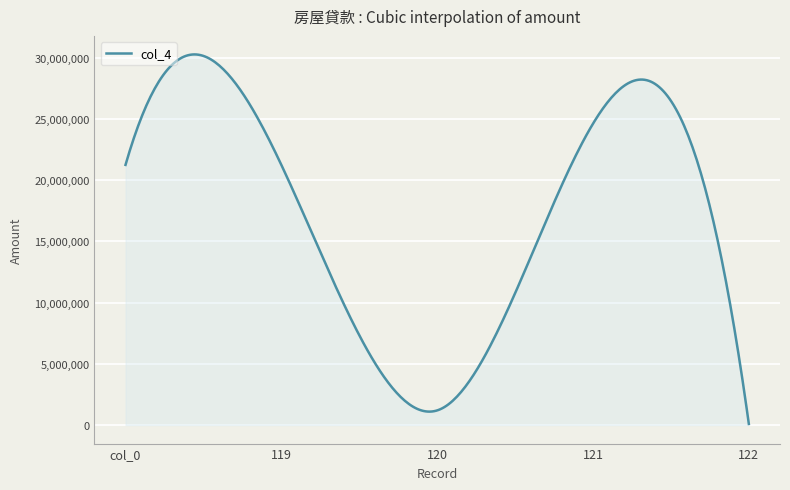

What is the maximum value shown in the chart?

30263287.0